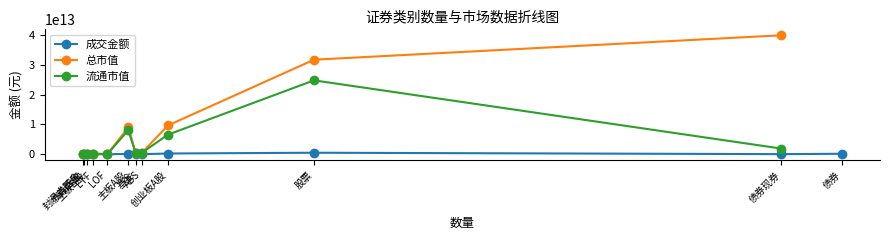

What is the approximate value of 成交金额 at 封闭式基金?

180782.0